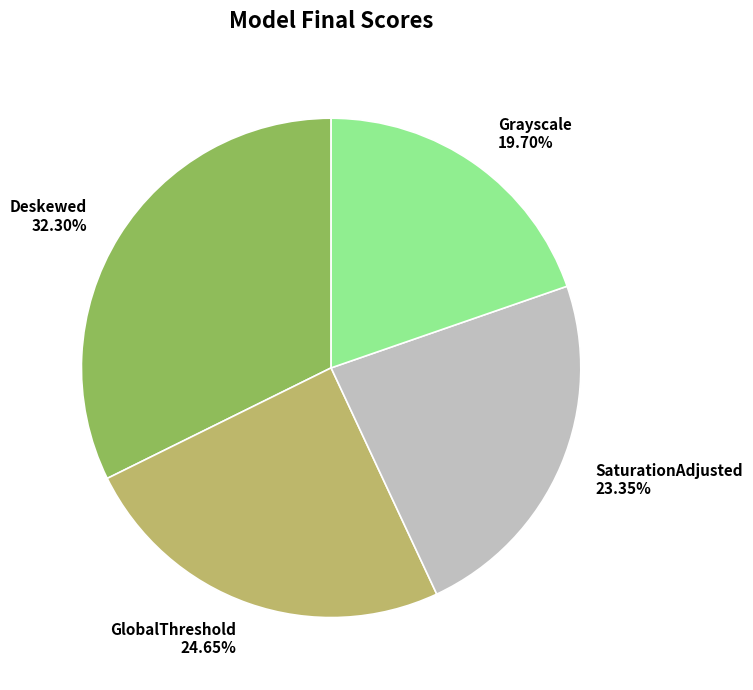

Which category has the smallest portion of the pie?

Grayscale